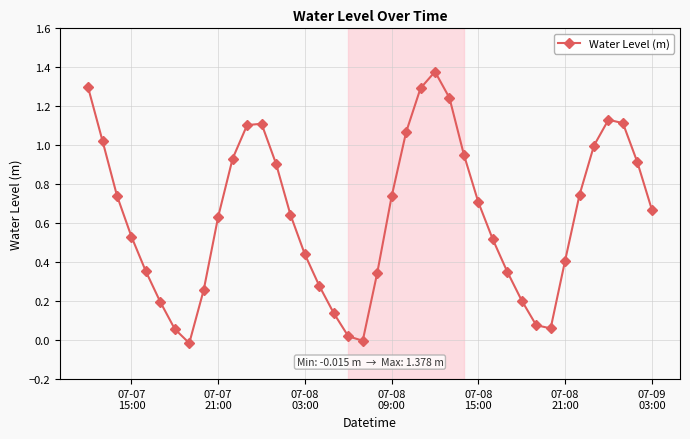

What is the sum of all values?

25.5